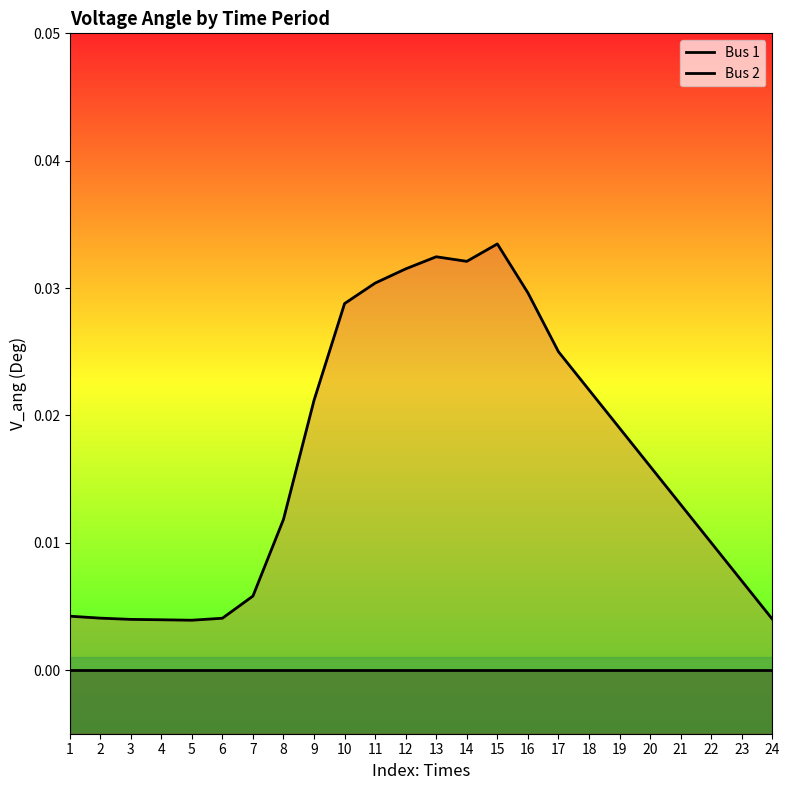

Rank the series by their maximum value, from highest to lowest.

Bus 2, Bus 1